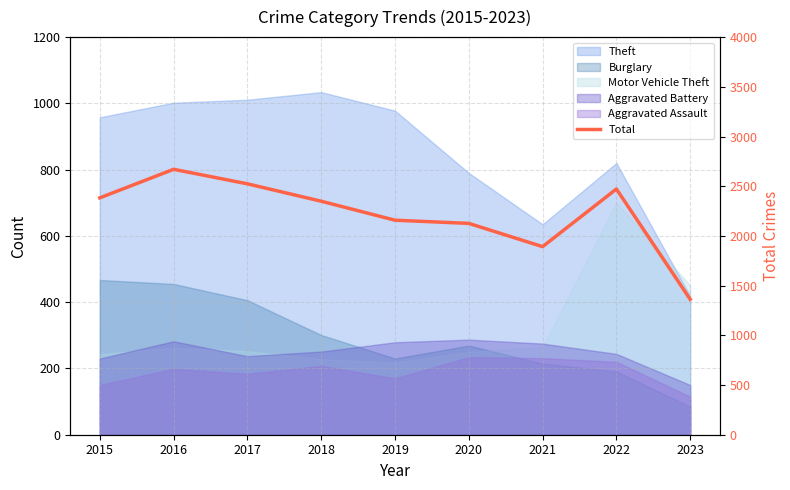

Reading right to left, what are all the values shown in this chart?

1362	2472	1892	2126	2158	2349	2524	2670	2383